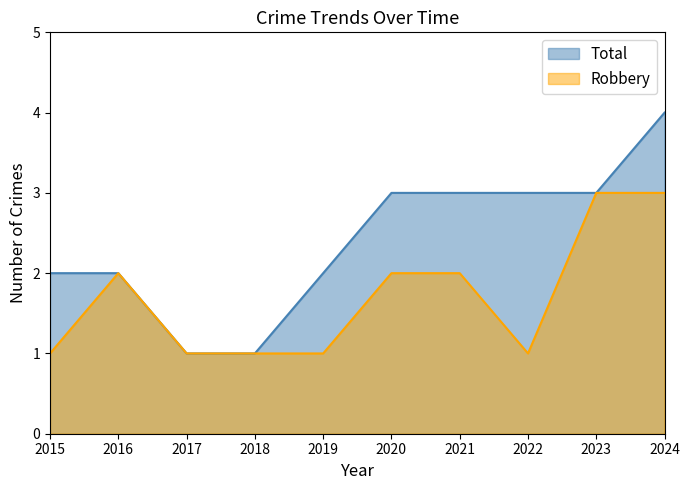

True or false: Robbery and Total intersect in this chart.

False